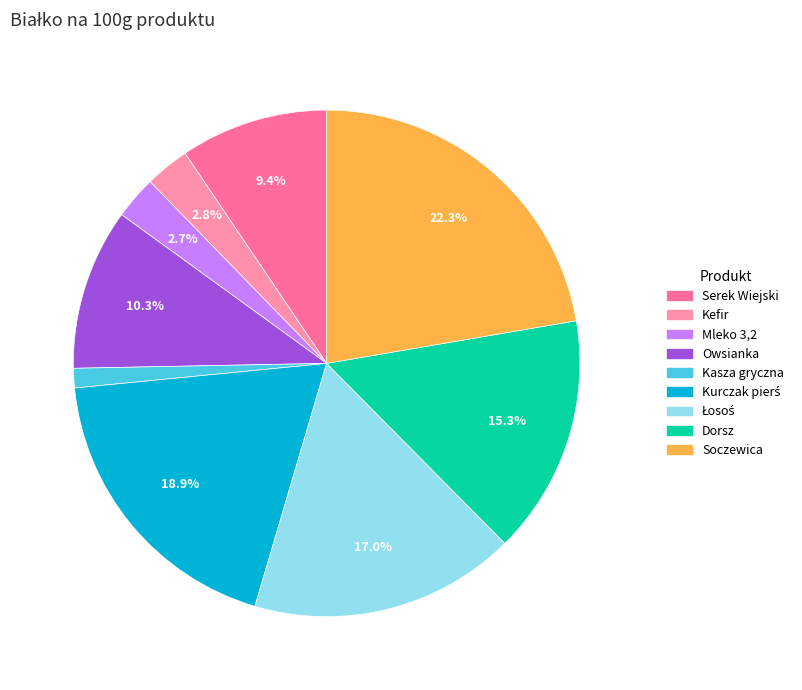

Which category has the biggest portion of the pie?

Soczewica